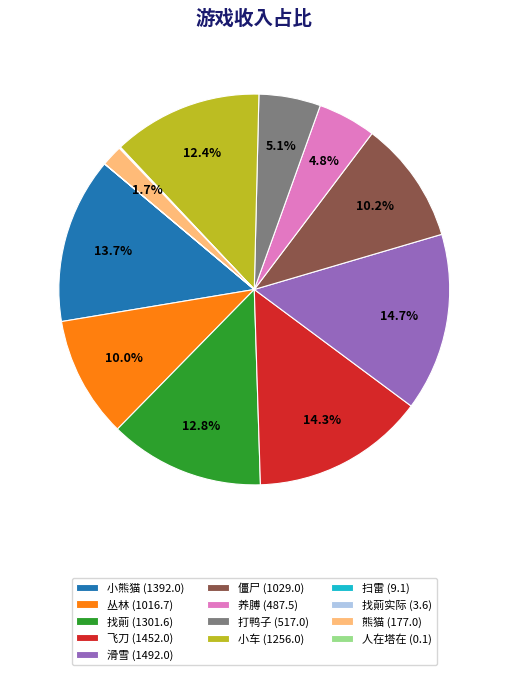

Which has a higher value, 打鸭子 (517.0) or 飞刀 (1452.0)?

飞刀 (1452.0)